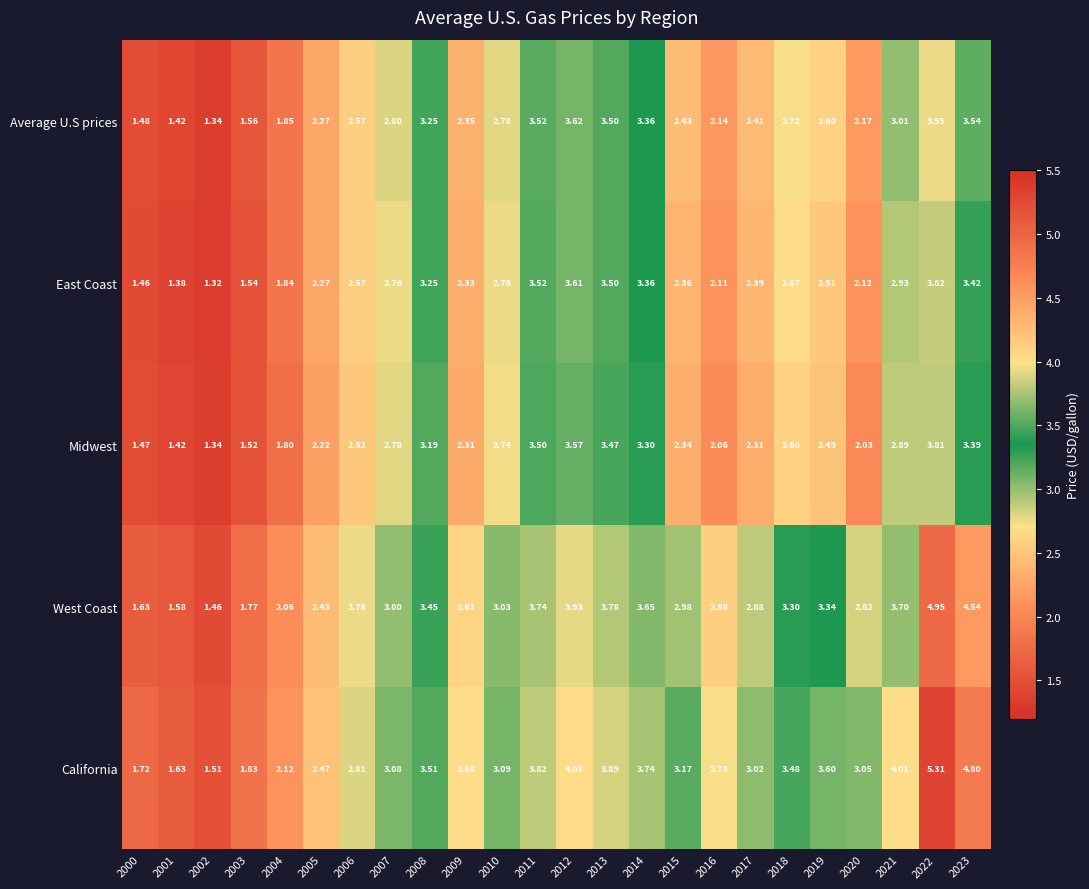

How many data points in Average U.S prices are less than 2?

5